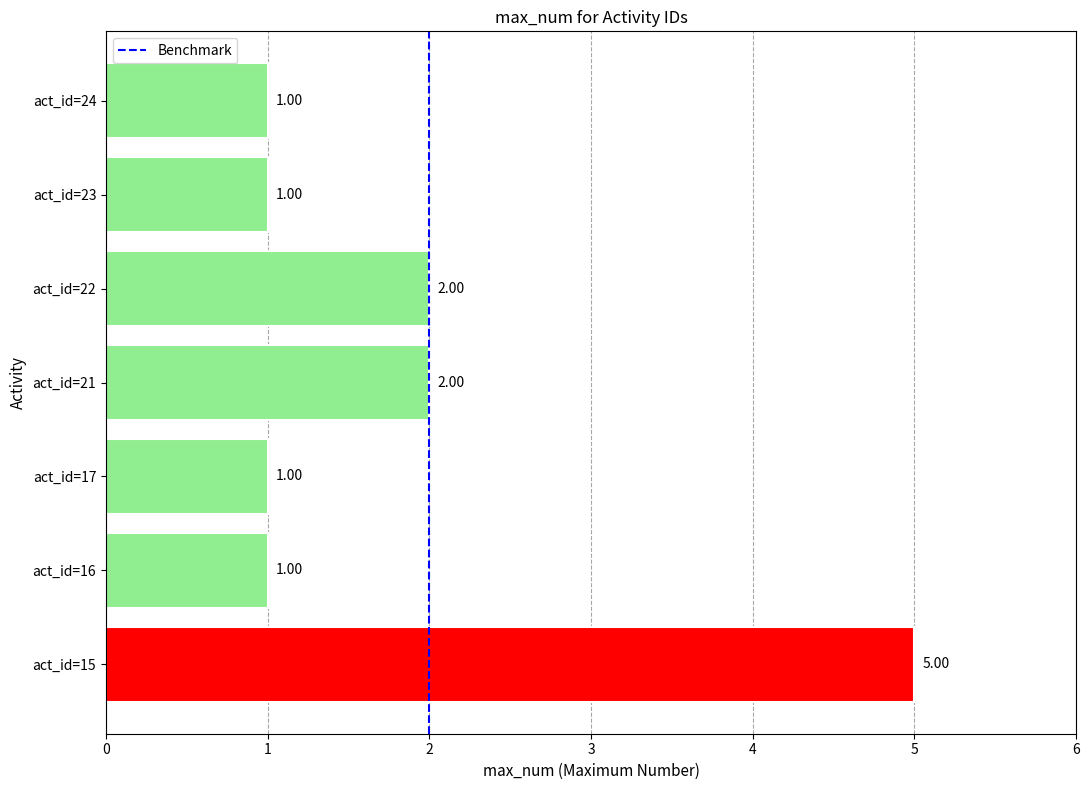

Is it true that the value at act_id=23 is 0?

False